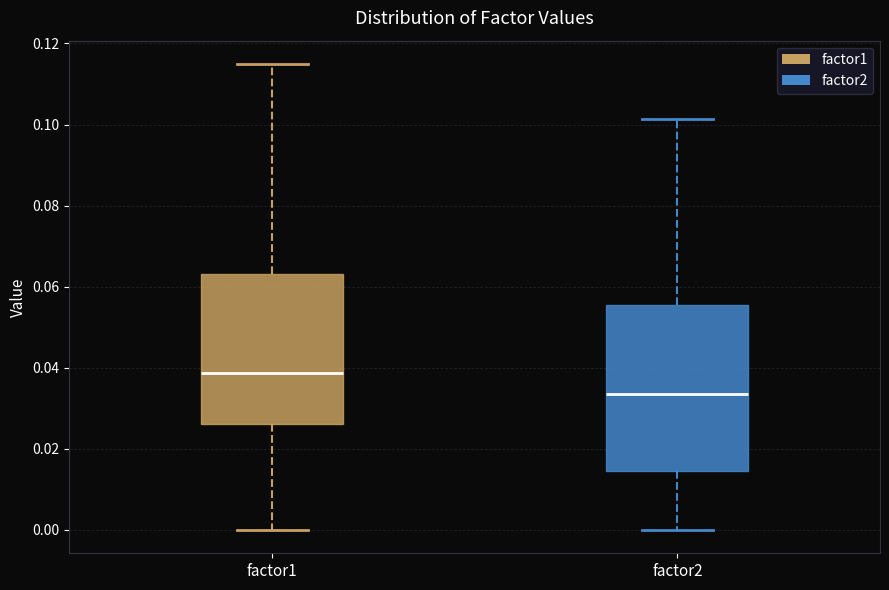

Reading left to right, read every box against the y-axis: the position of its median line, the range the box covers, and the ends of its whiskers. The values are not printed on the chart, so give them approximately, as read against the axis.

factor1: median 0.038, box 0.026 to 0.064, whiskers 0.000 to 0.114
factor2: median 0.034, box 0.014 to 0.056, whiskers 0.000 to 0.102